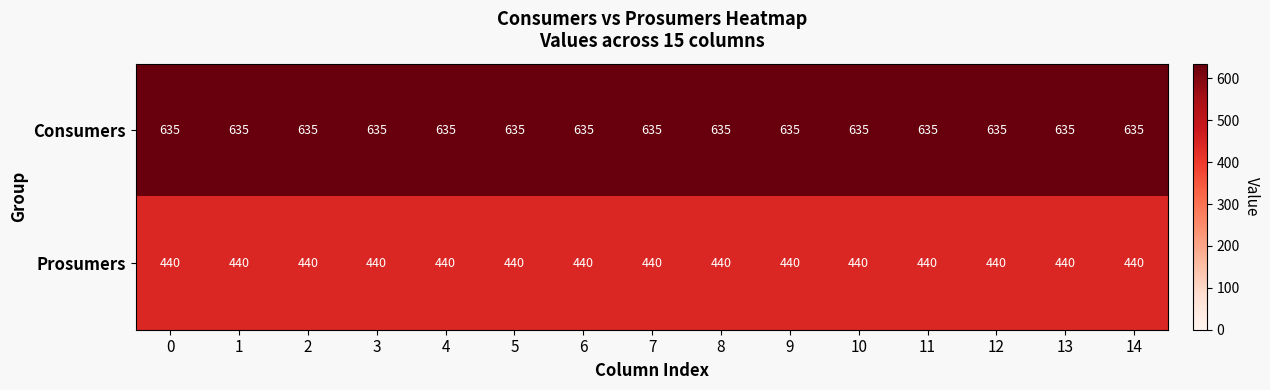

What is the spread (max minus min) of values at 6?

195